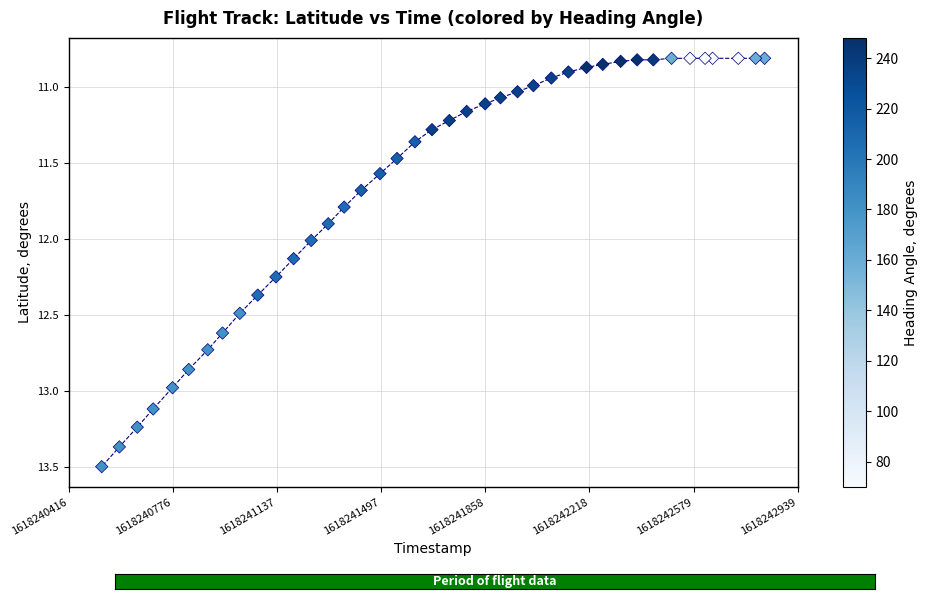

What is the range of X values (max minus min)?

2294.0